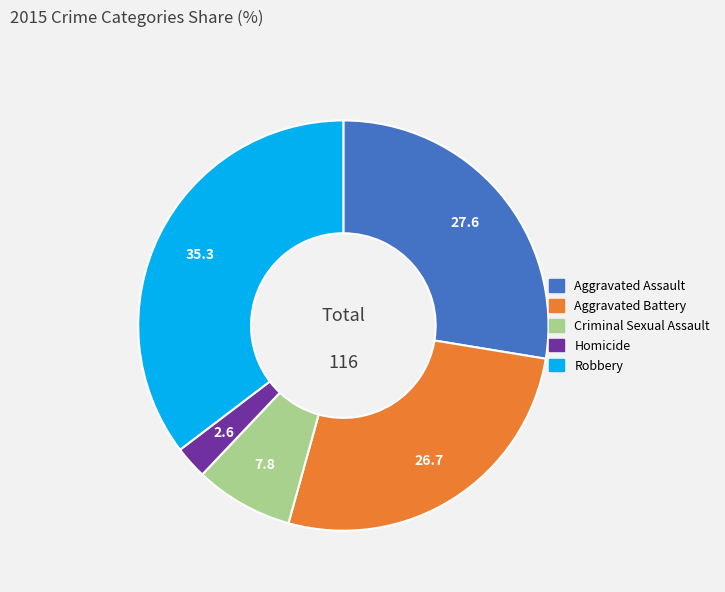

The Criminal Sexual Assault slice represents 1% of the pie. True or false?

False